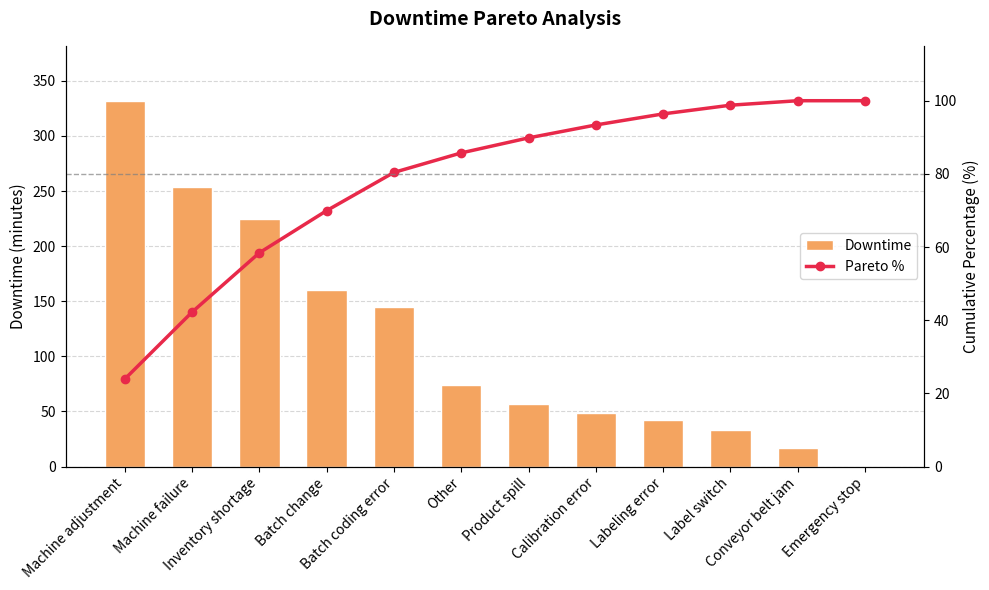

Between Batch change and Conveyor belt jam, which is larger?

Batch change